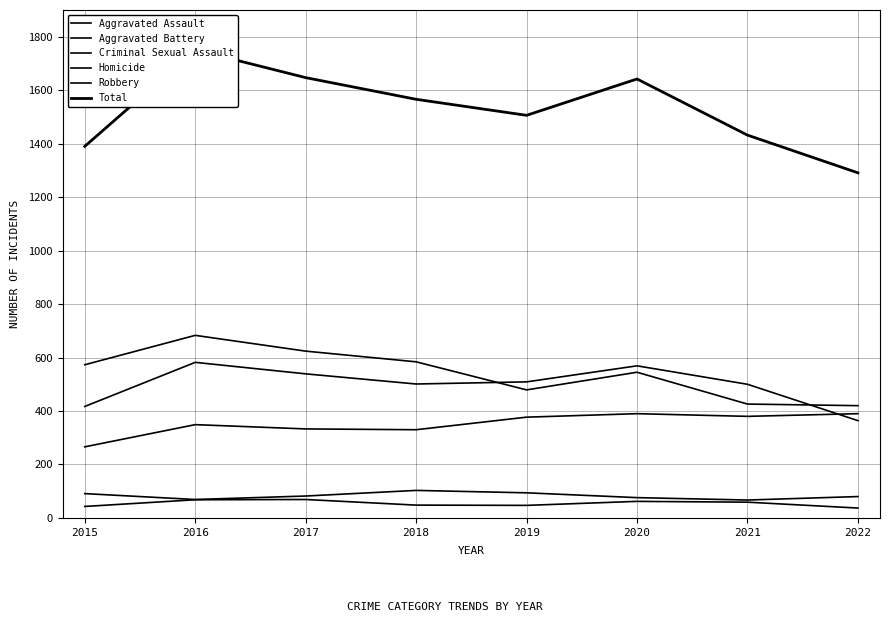

At which category is the sum across all series the highest?

2016